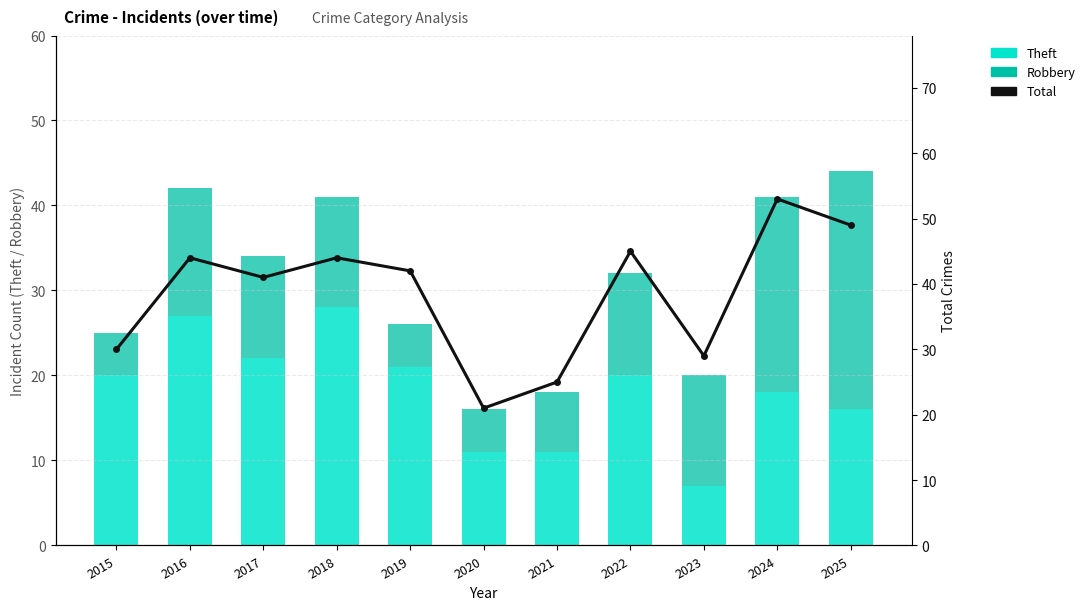

Between 2020 and 2019, which is larger?

2019